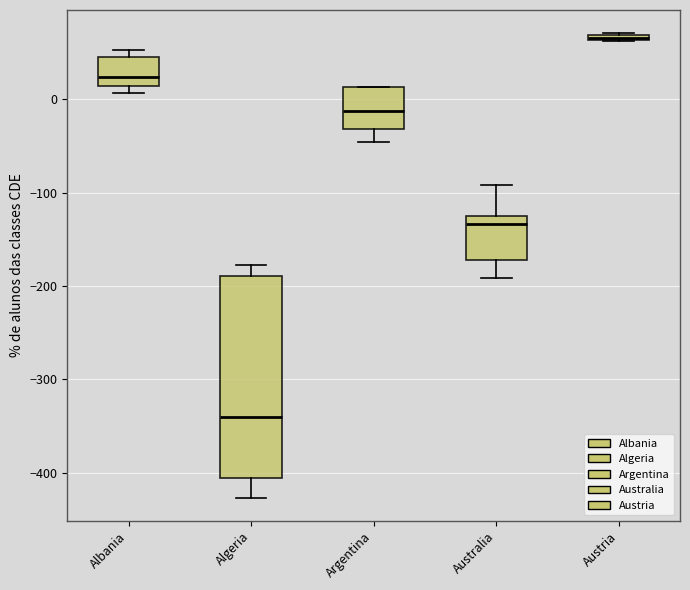

Which box is the tallest, from its lower edge to its upper edge?

Algeria